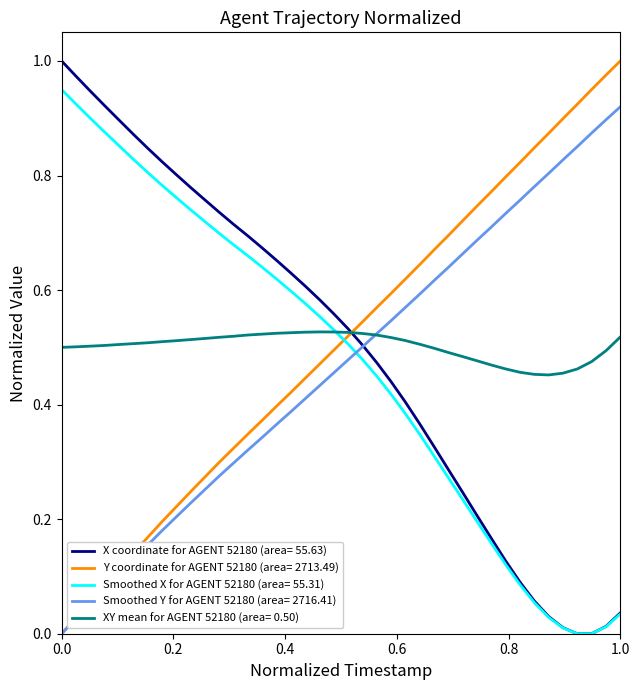

What are all the series names shown in the legend?

X coordinate for AGENT 52180 (area= 55.63), Y coordinate for AGENT 52180 (area= 2713.49), Smoothed X for AGENT 52180 (area= 55.31), Smoothed Y for AGENT 52180 (area= 2716.41), XY mean for AGENT 52180 (area= 0.50)